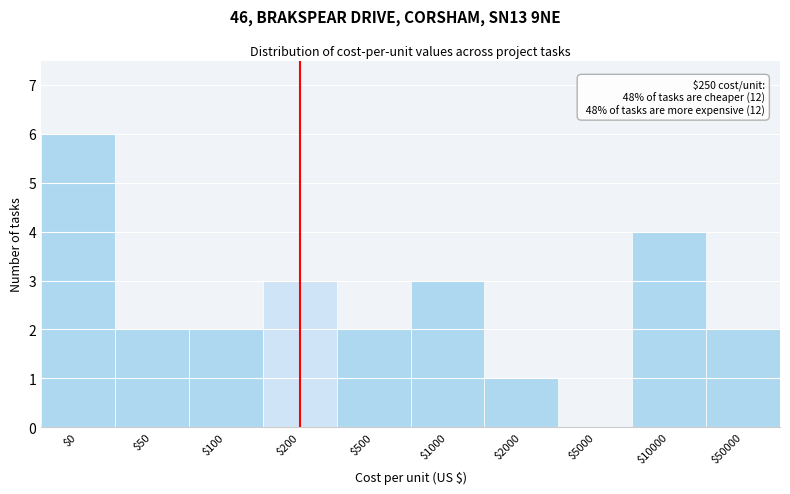

What is the maximum value shown in the chart?

6